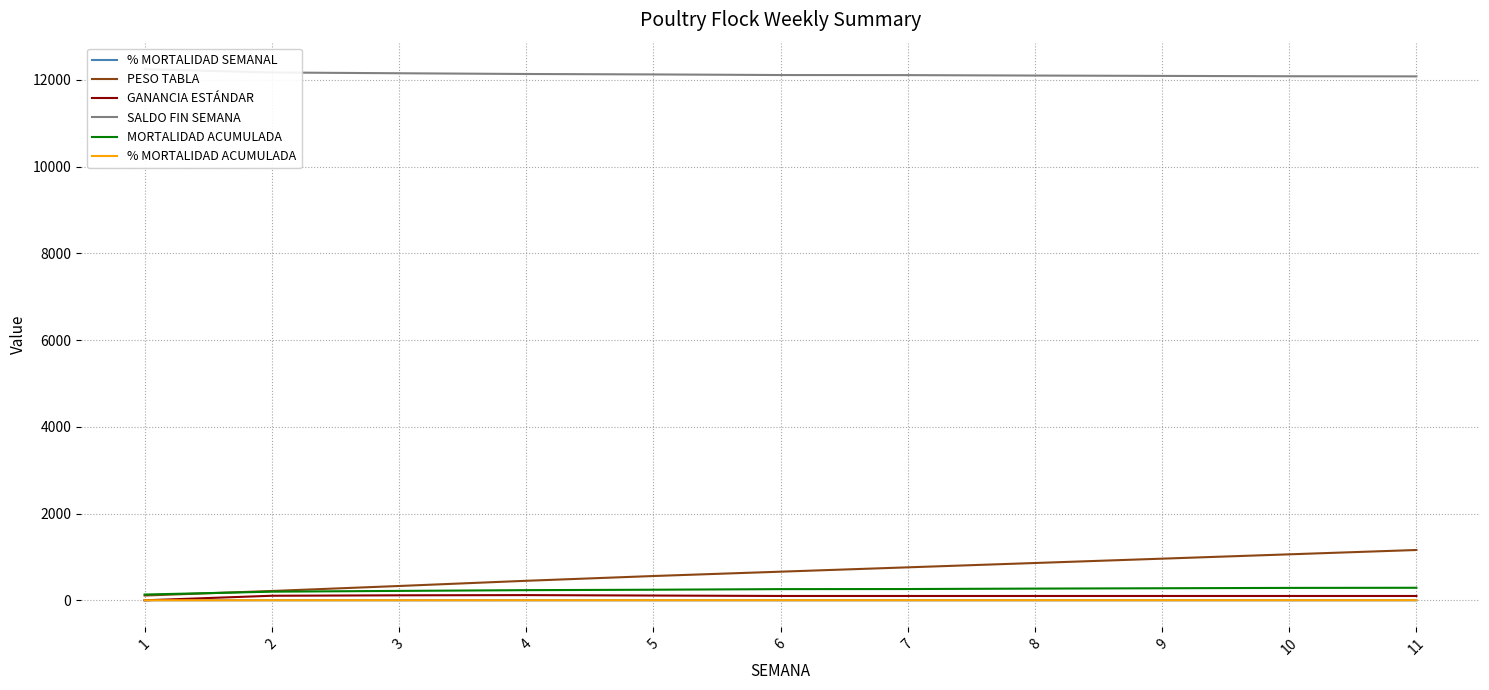

What is the total value across all series at 11?

13630.4